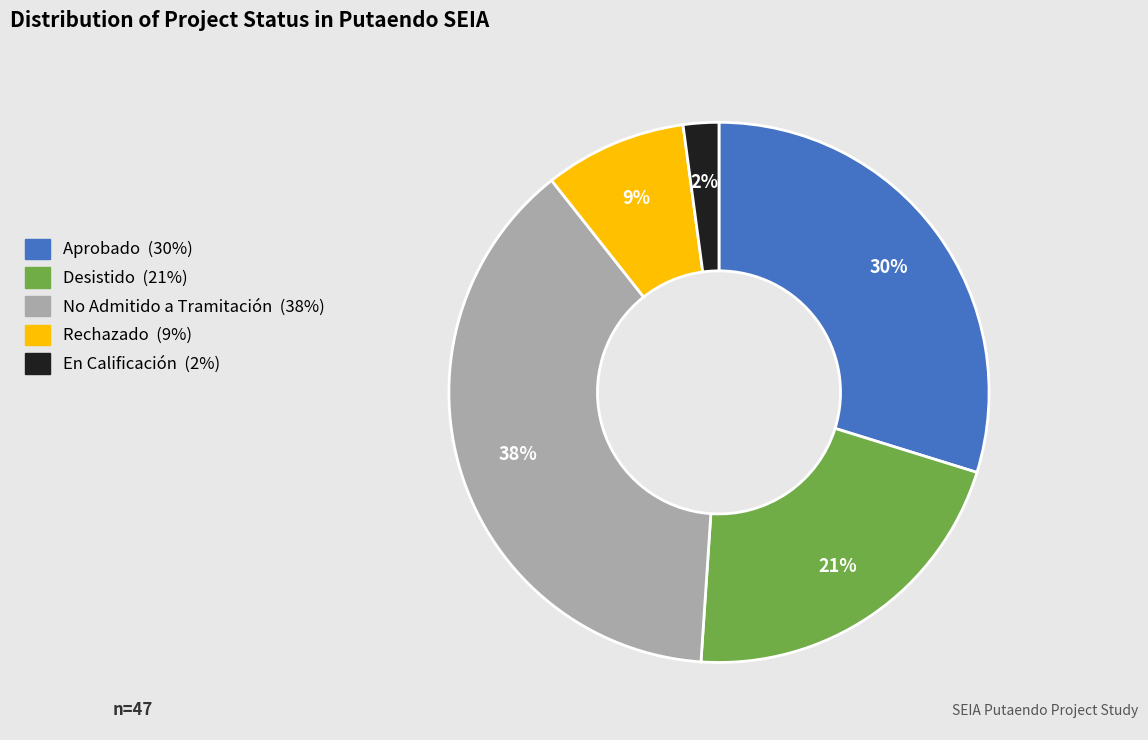

Approximately how many times larger is the value at No Admitido a Tramitación compared to Aprobado?

1.3